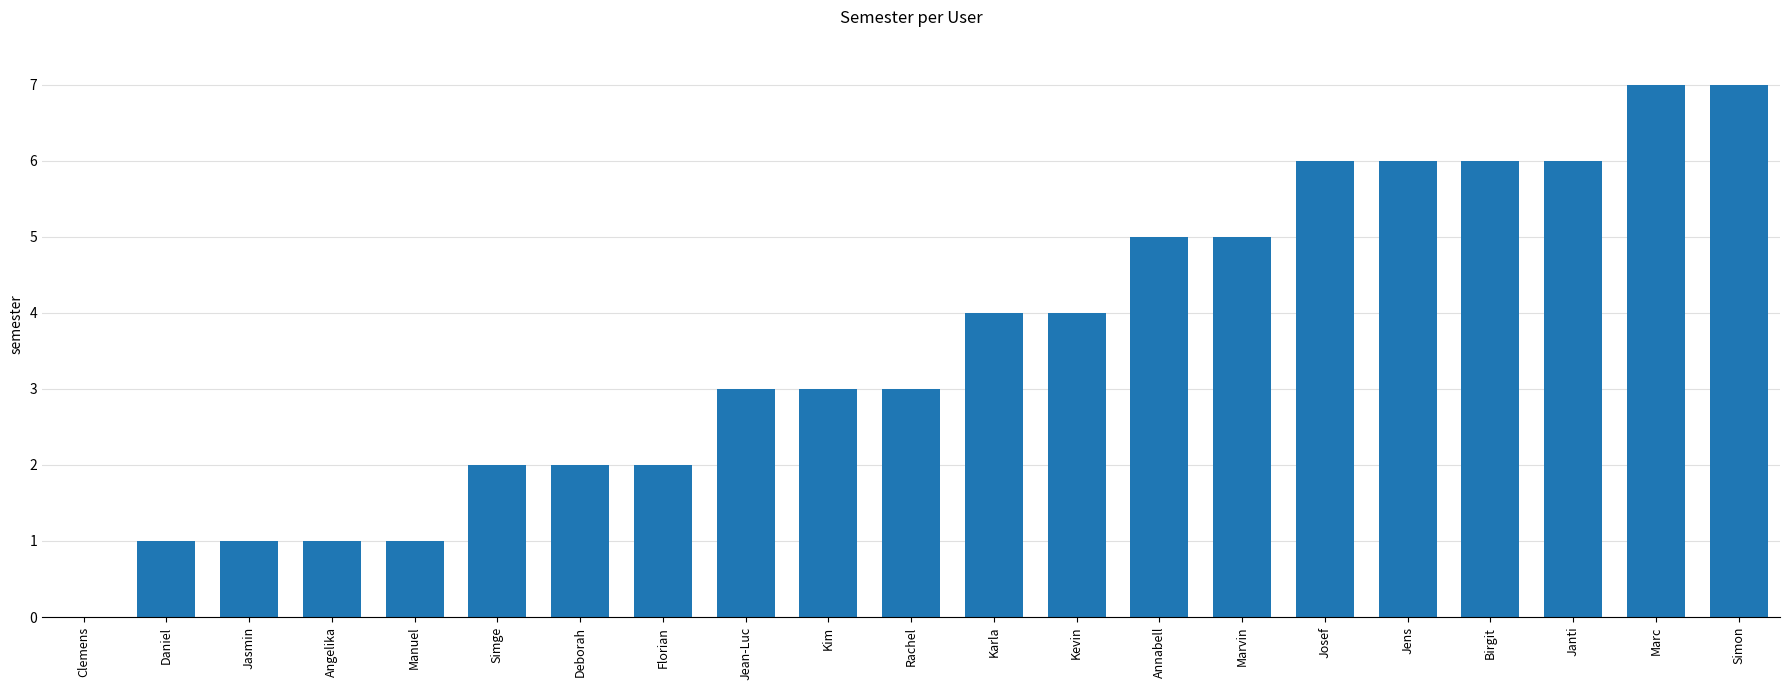

Between Jasmin and Simge, which is larger?

Simge